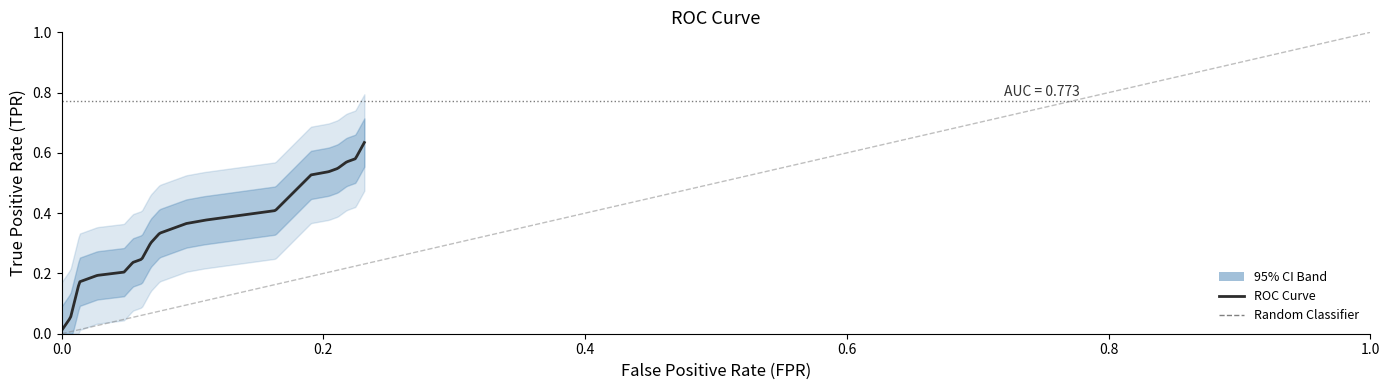

What is the difference between the second highest and second lowest values in the tpr series?

0.6